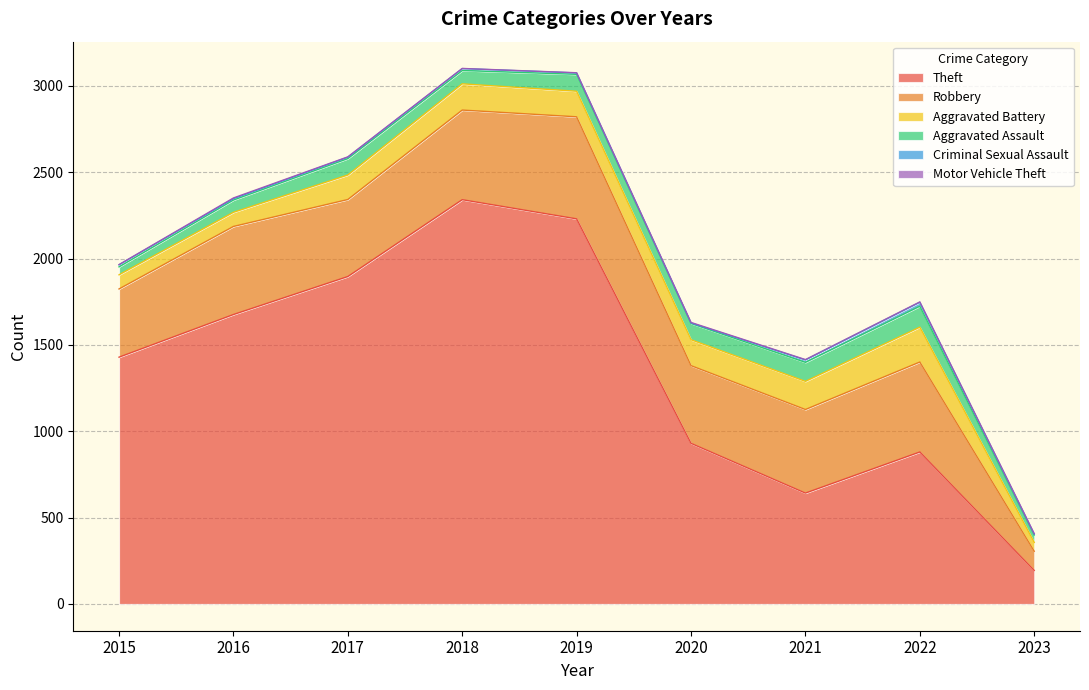

Is it true that Criminal Sexual Assault equals 5 at 2017?

False